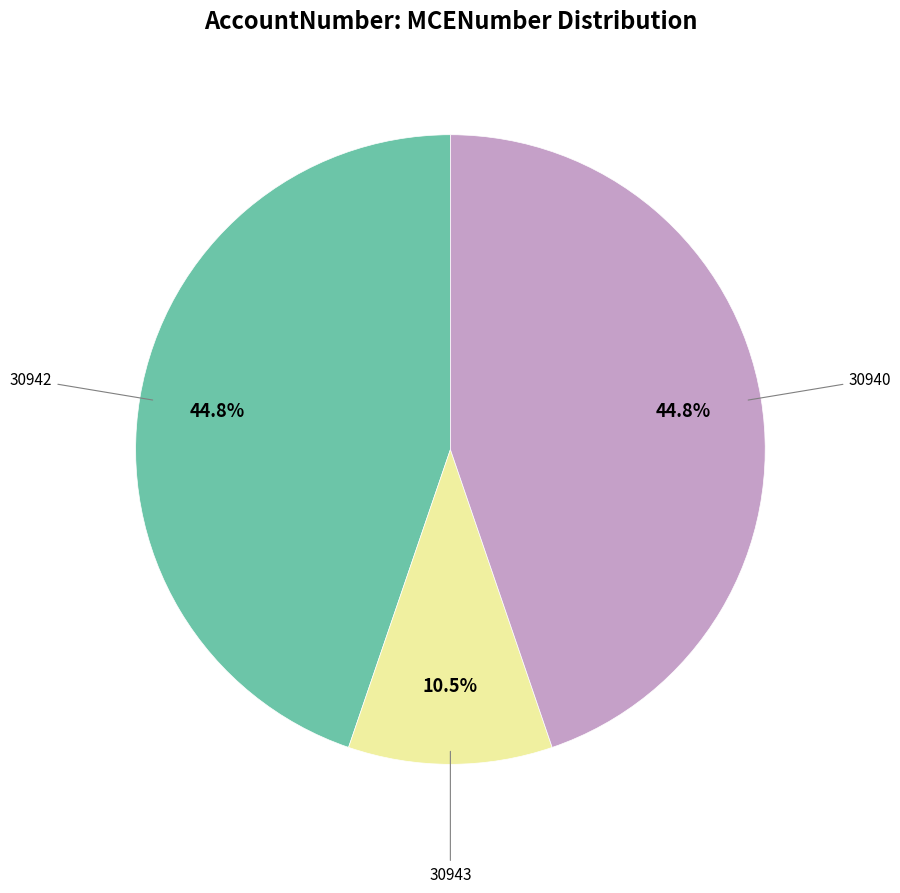

Which slice is the smallest?

30943